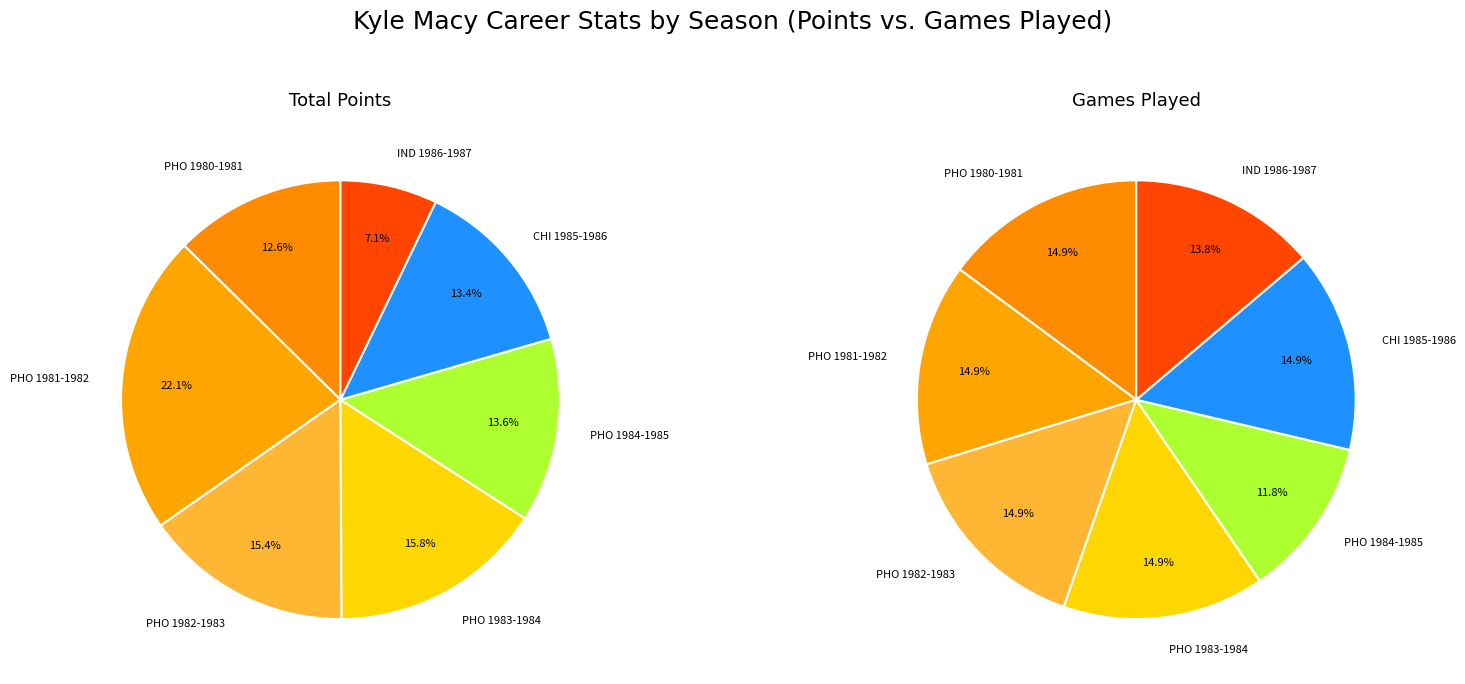

To the nearest percent, what is the combined percentage of PHO 1981-1982 and CHI 1985-1986?

30%